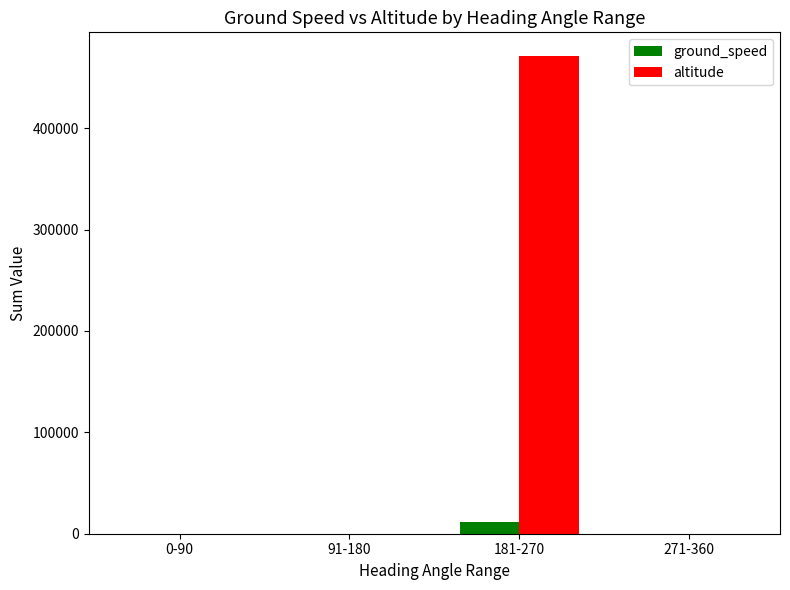

Which series has the largest total across all categories?

altitude